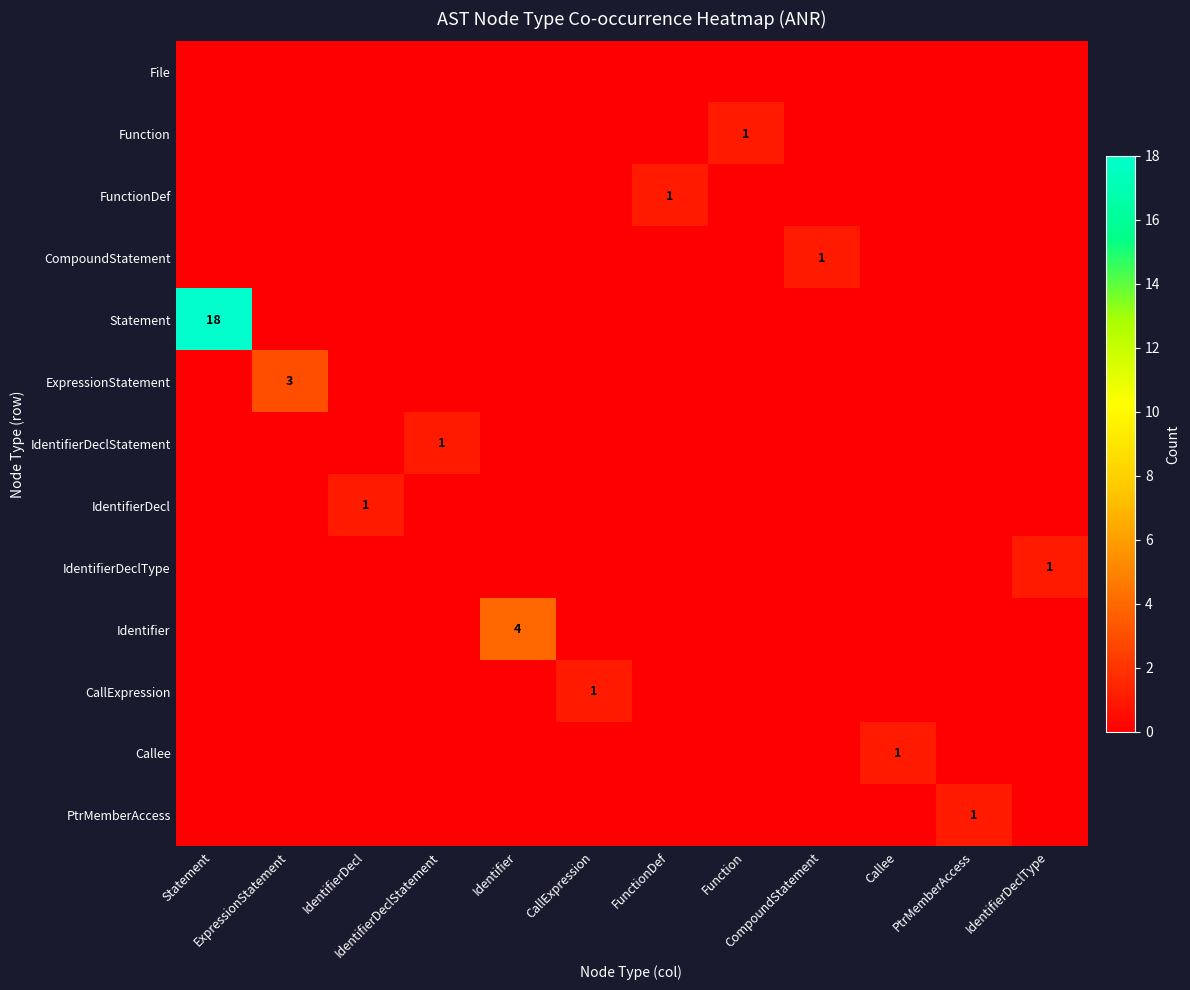

At which label does IdentifierDecl reach its peak?

IdentifierDecl